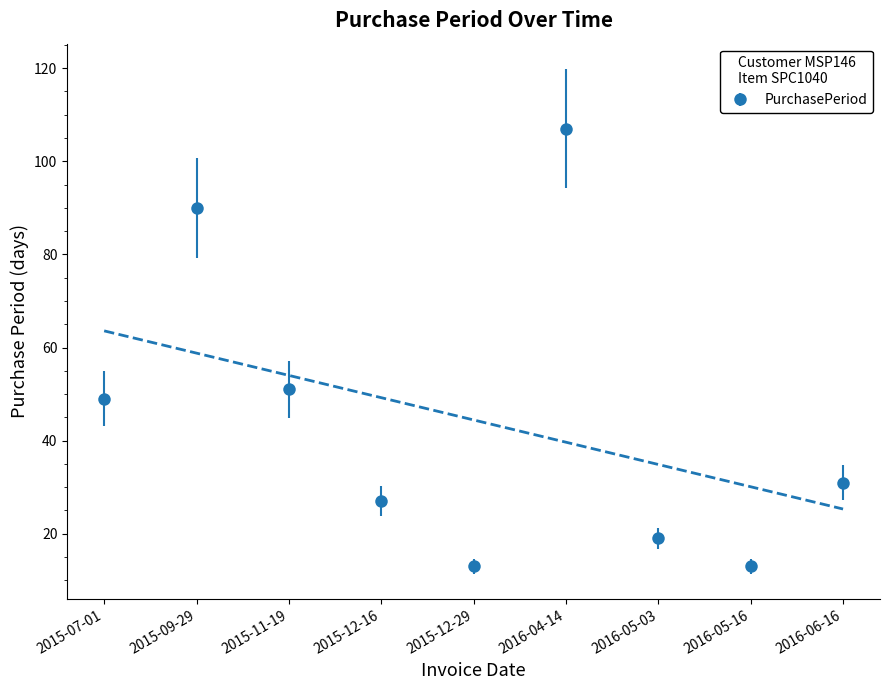

How many lines are shown in the chart?

1